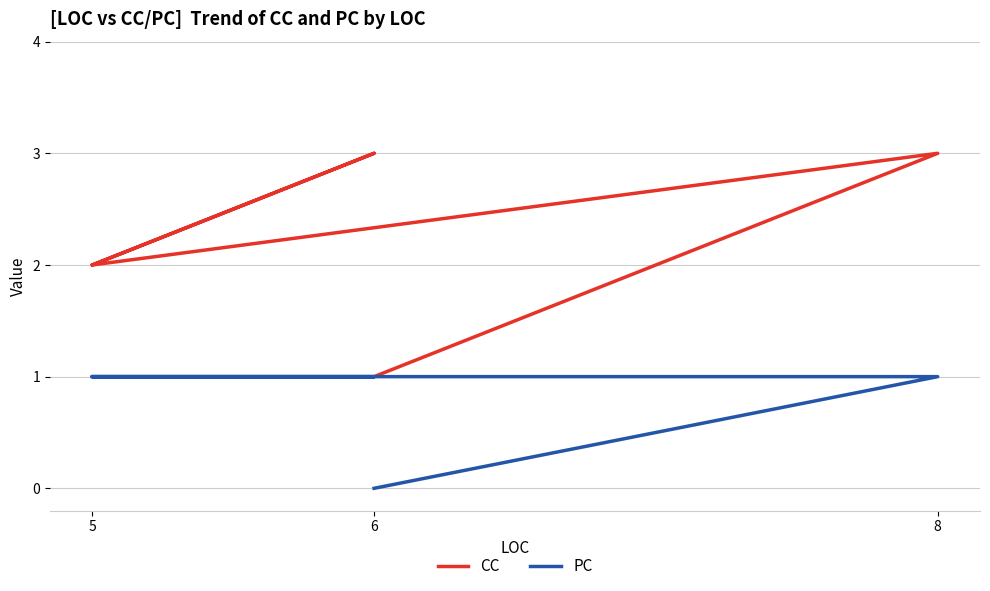

Is it true that PC equals 0 at 5?

False